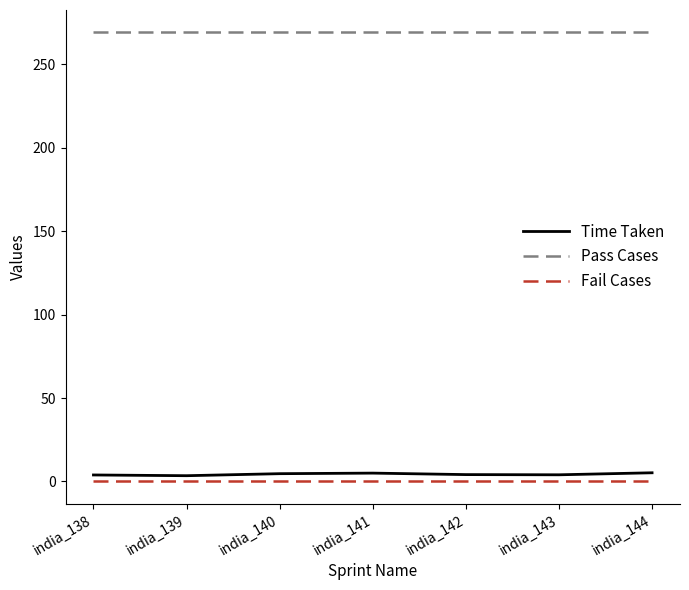

True or false: Fail Cases and Time Taken intersect in this chart.

False